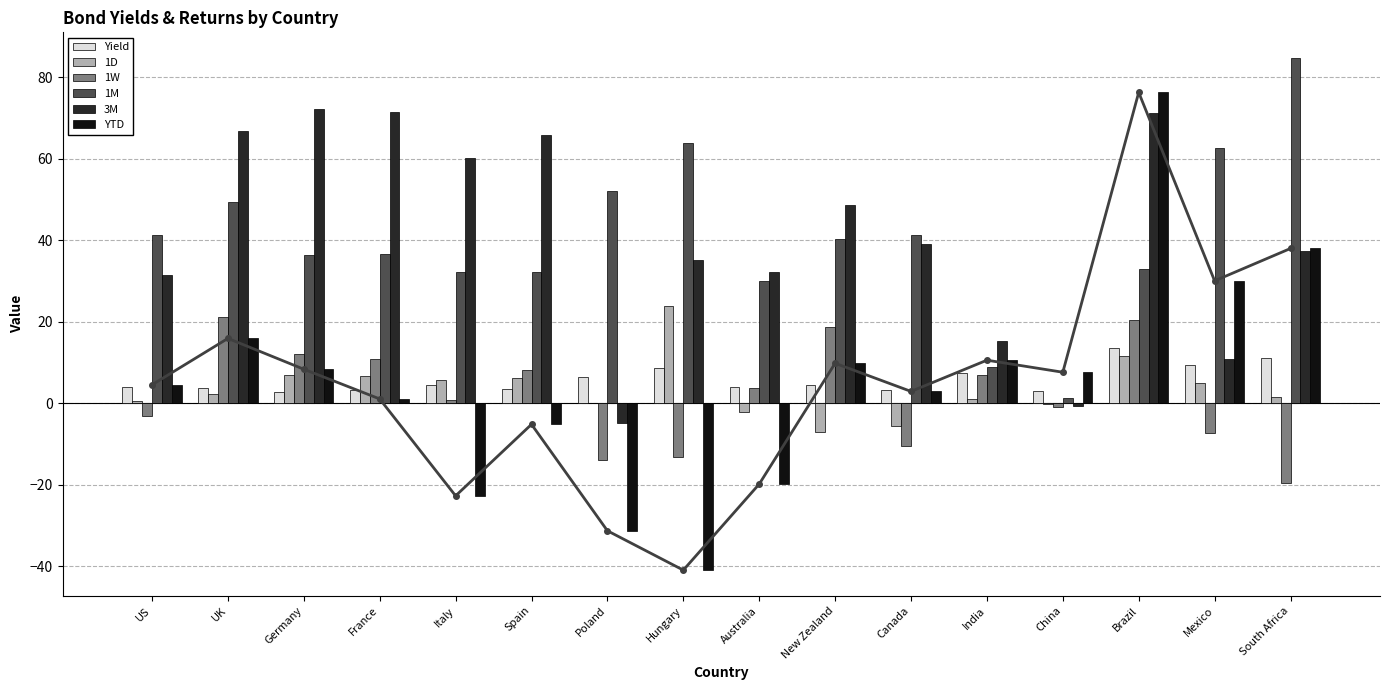

What is the maximum value for 3M?

72.2